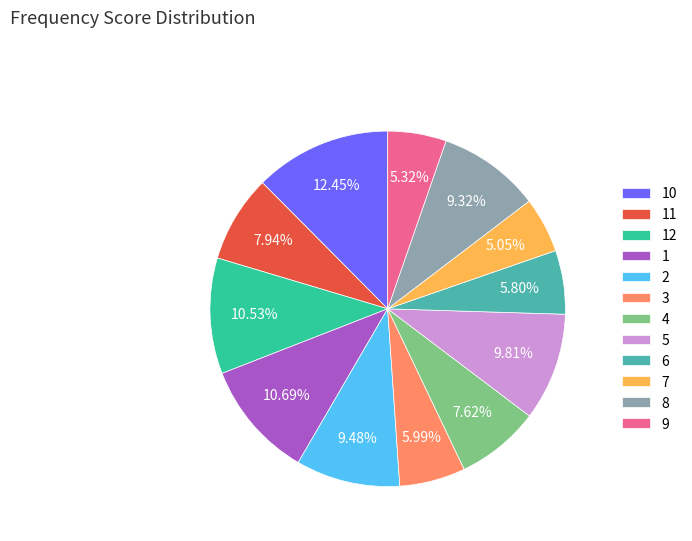

Count the number of slices in the pie.

12